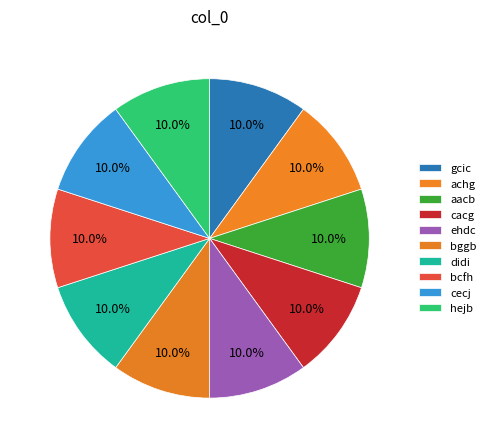

Count the number of slices in the pie.

10